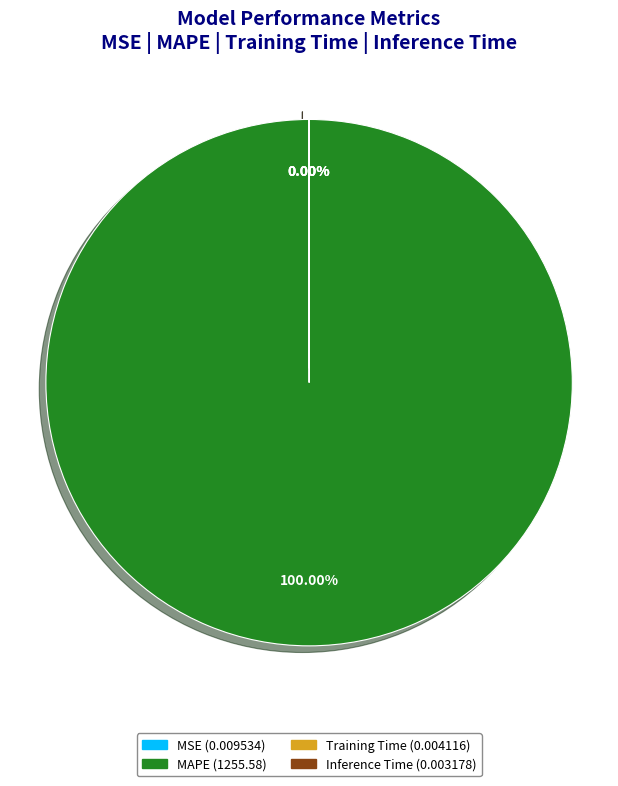

To the nearest percent, what portion does MAPE represent?

100%